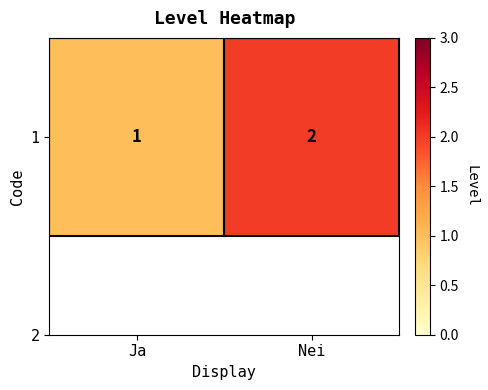

What is the minimum value shown in the chart?

1